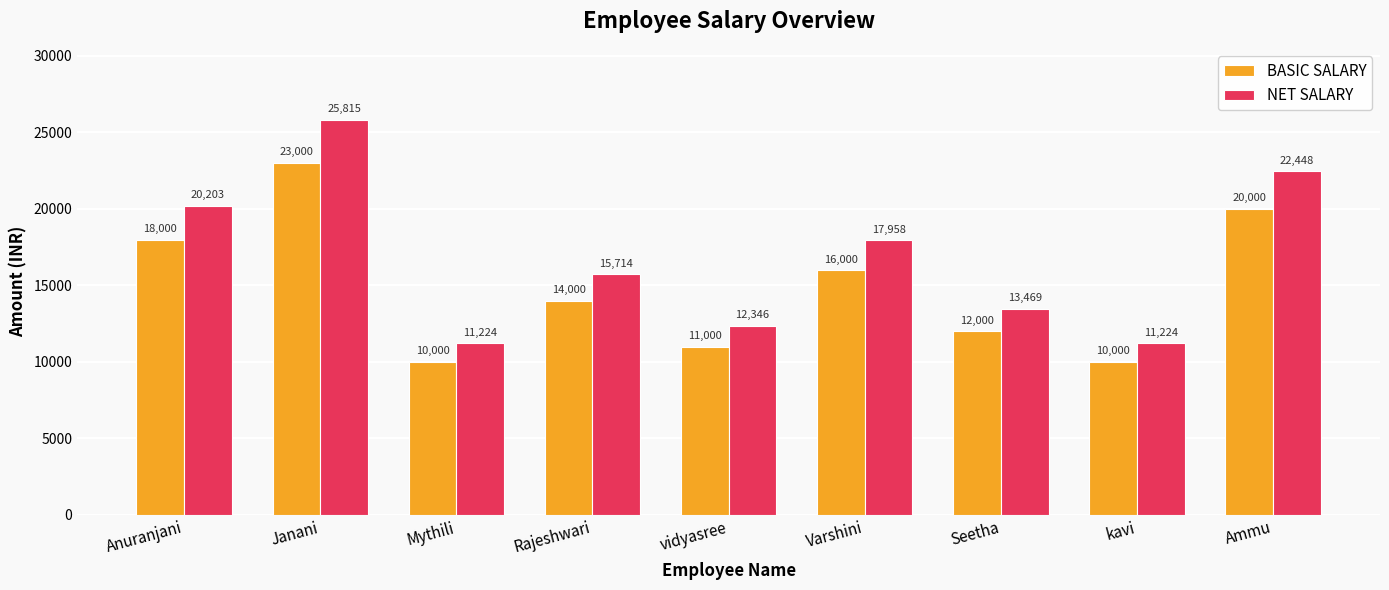

What is the minimum value shown in the chart?

10000.0